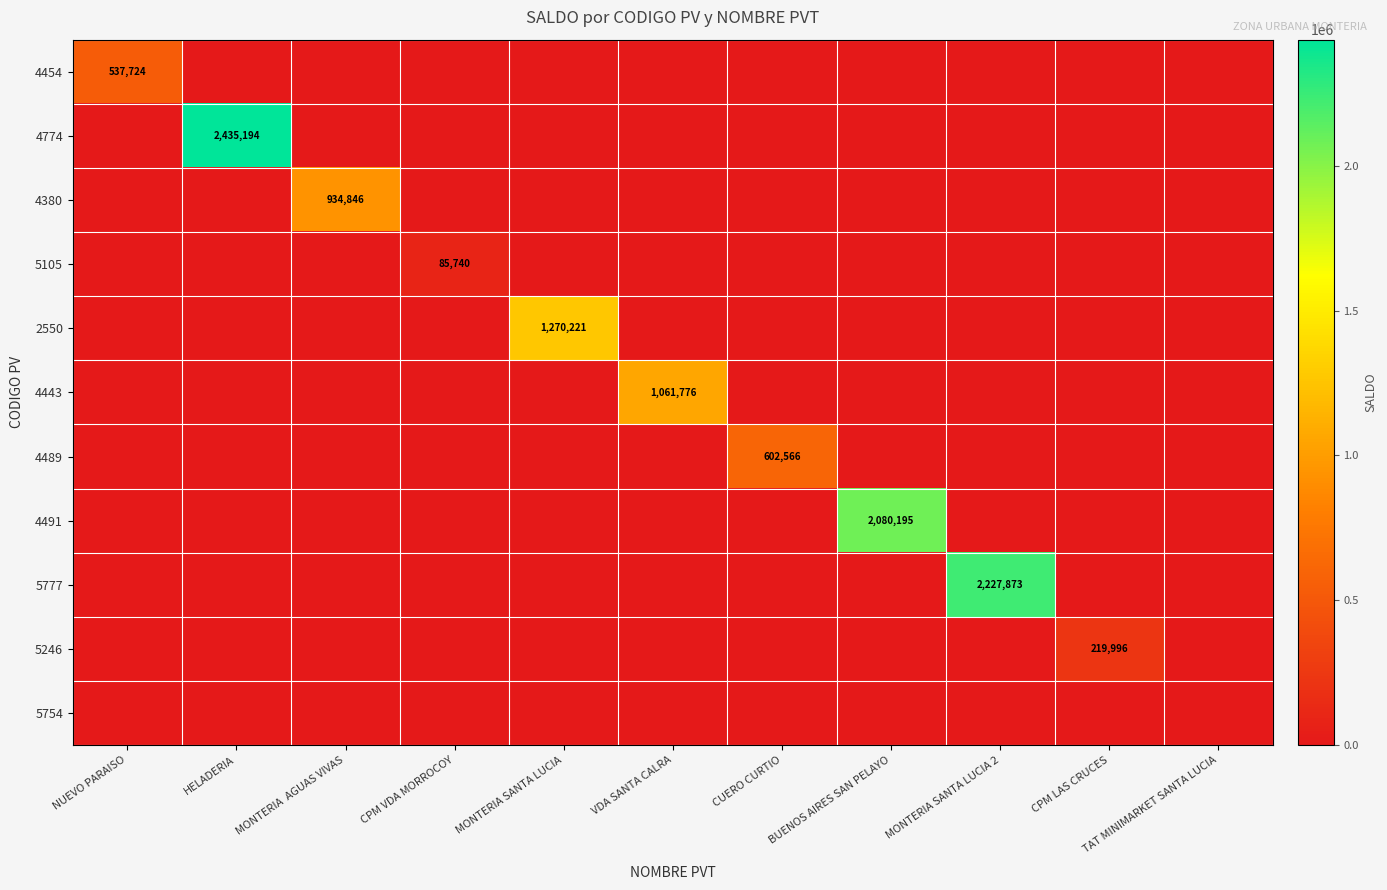

At how many categories does at least one series exceed 832325?

6